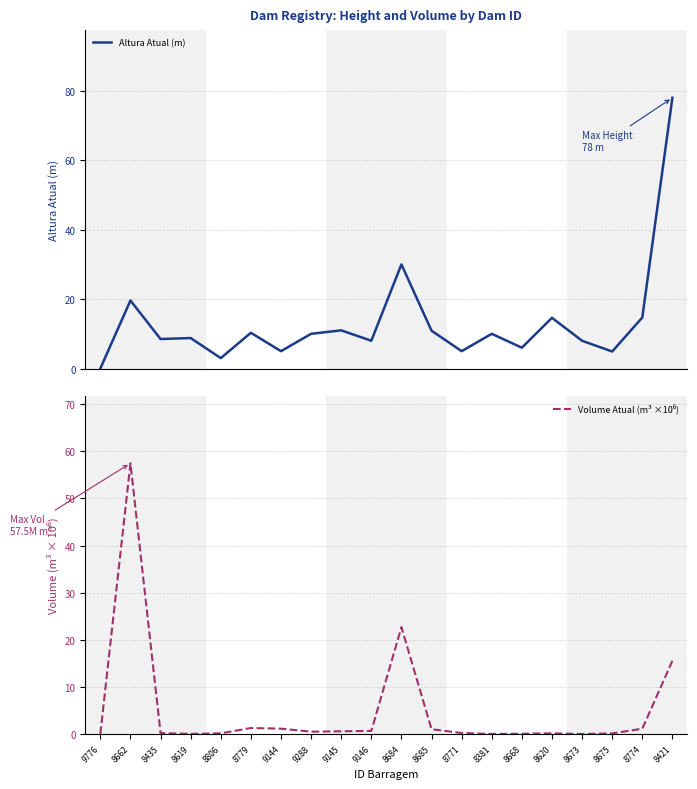

At which category does Altura Atual (m) reach its first local valley?

8435